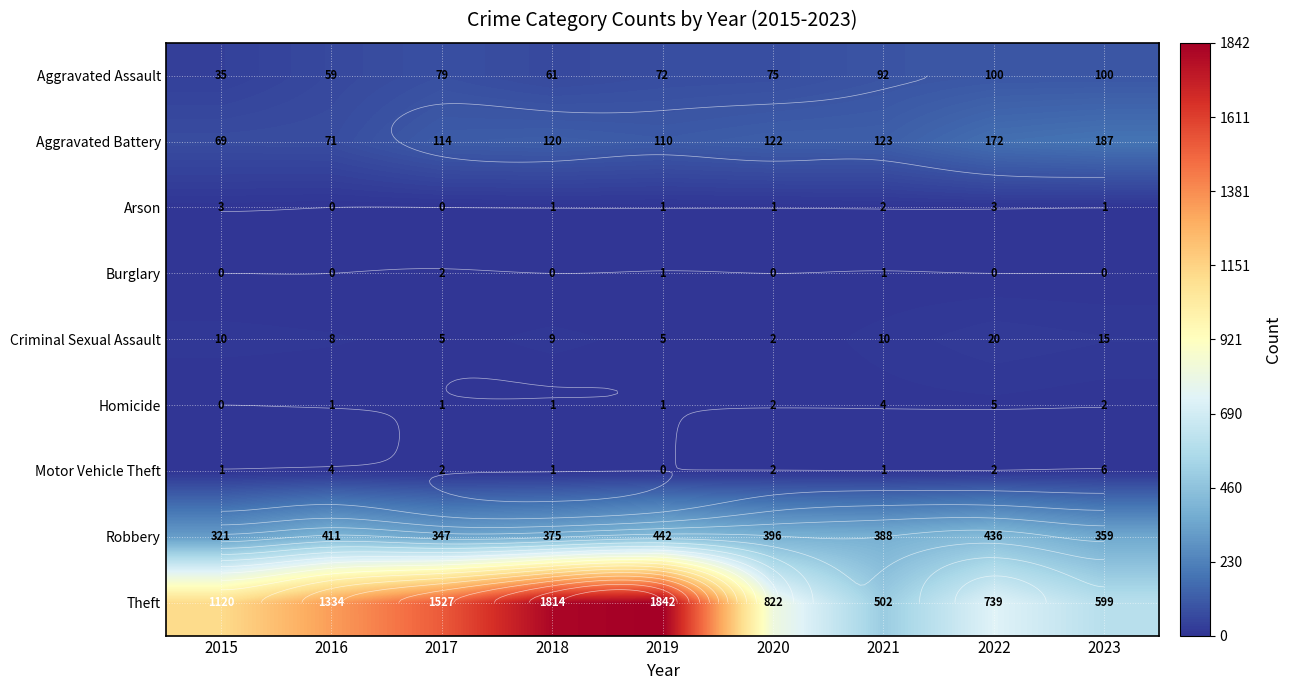

What is the average value of the Arson series?

1